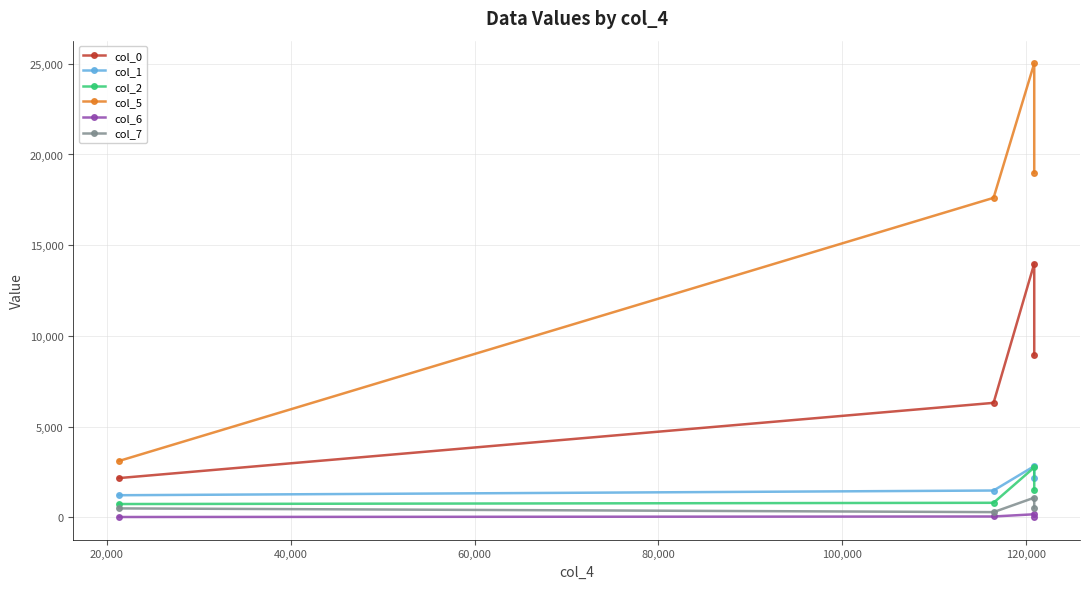

Rank the series at 60,000 from highest to lowest value.

col_5, col_0, col_1, col_2, col_7, col_6